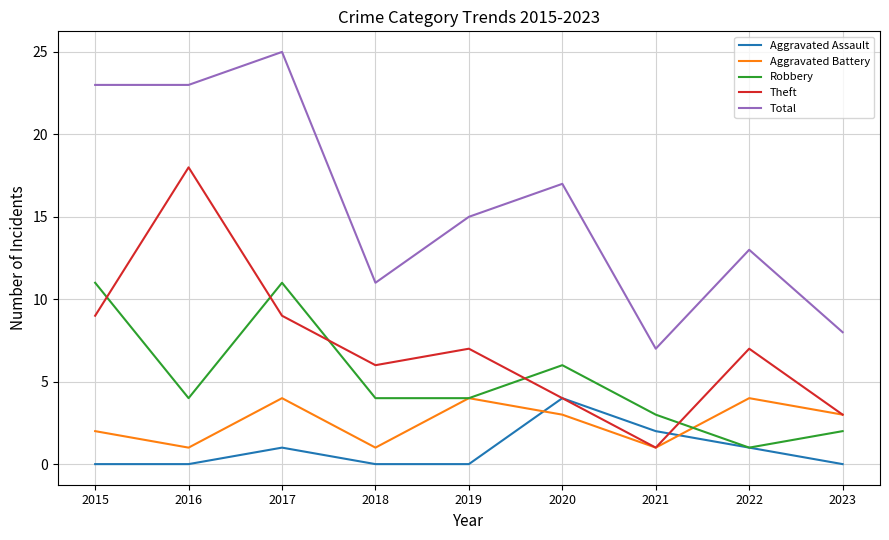

True or false: Total has a value of 15 at 2018.

False